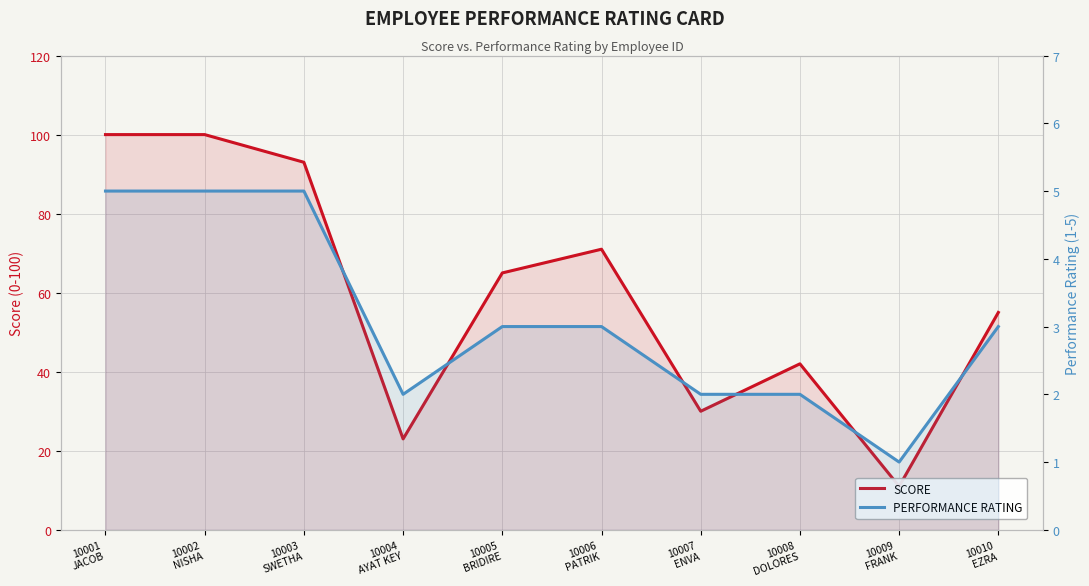

True or false: PERFORMANCE RATING has a value of 5 at 10002
NISHA.

True